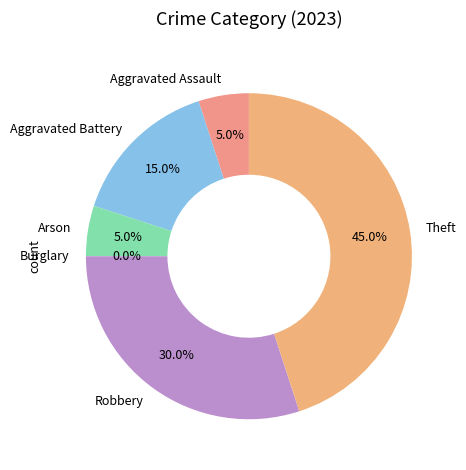

Approximately how many times larger is the value at Aggravated Battery compared to Theft?

0.3